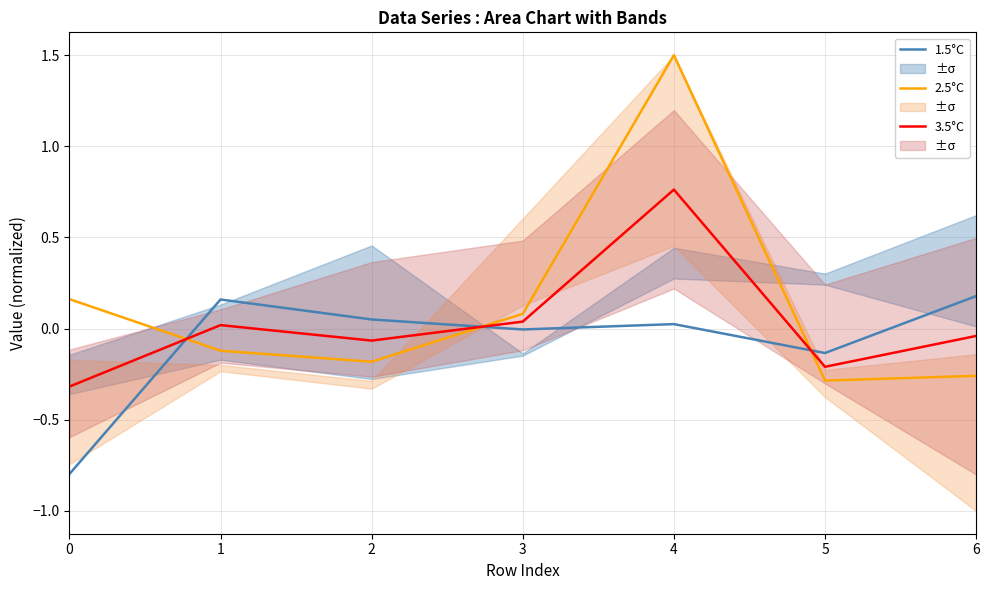

True or false: 2.5°C has more than 1 interior local peaks.

False